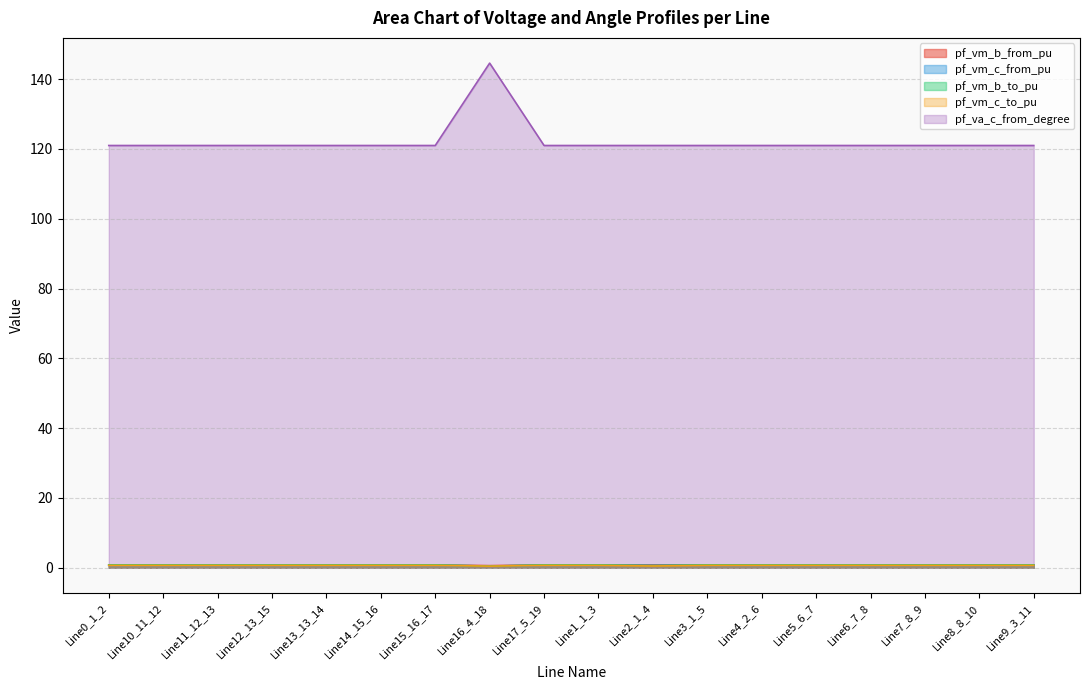

True or false: pf_vm_c_from_pu has a value of 1.0 at Line9_3_11.

False